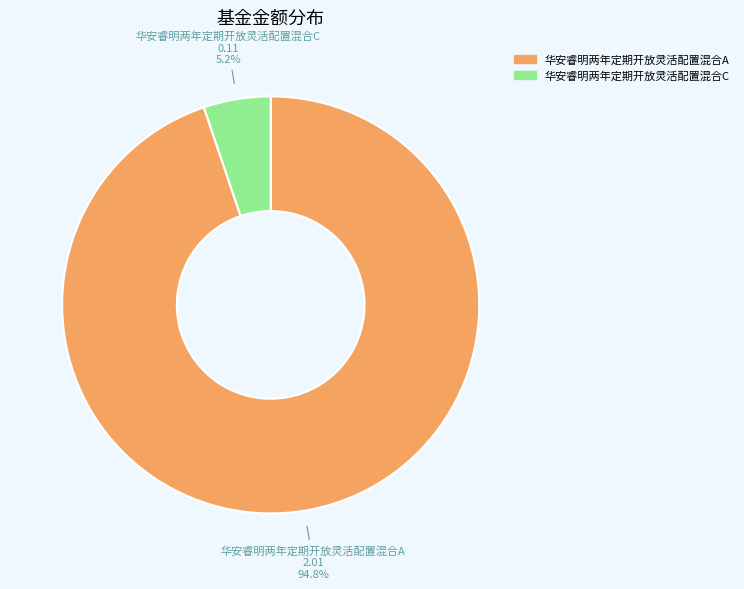

Is it true that 华安睿明两年定期开放灵活配置混合A is 95% of the pie?

True